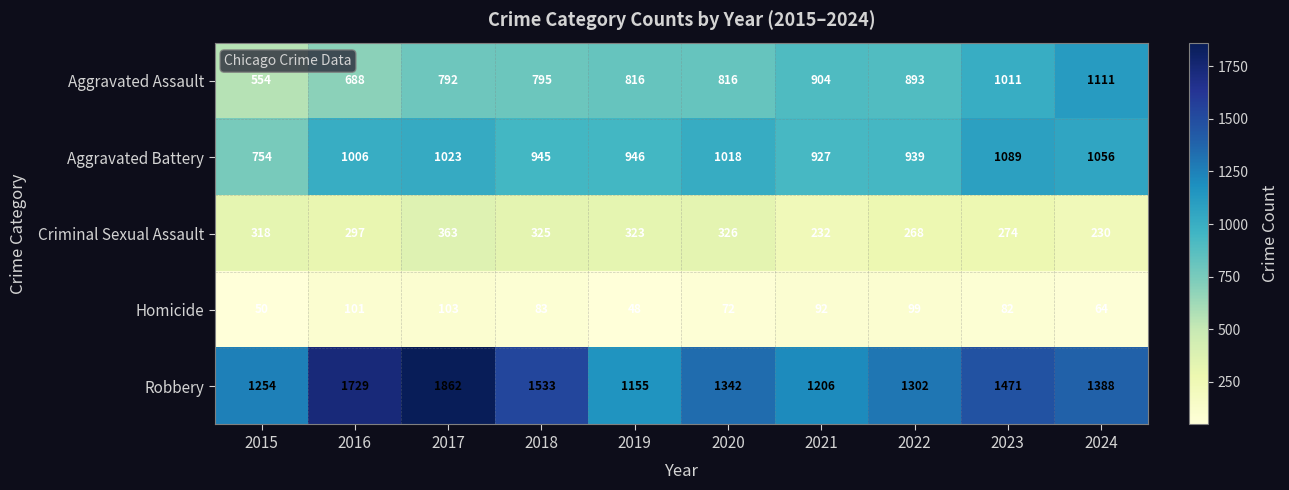

Count the number of data series in this chart.

5